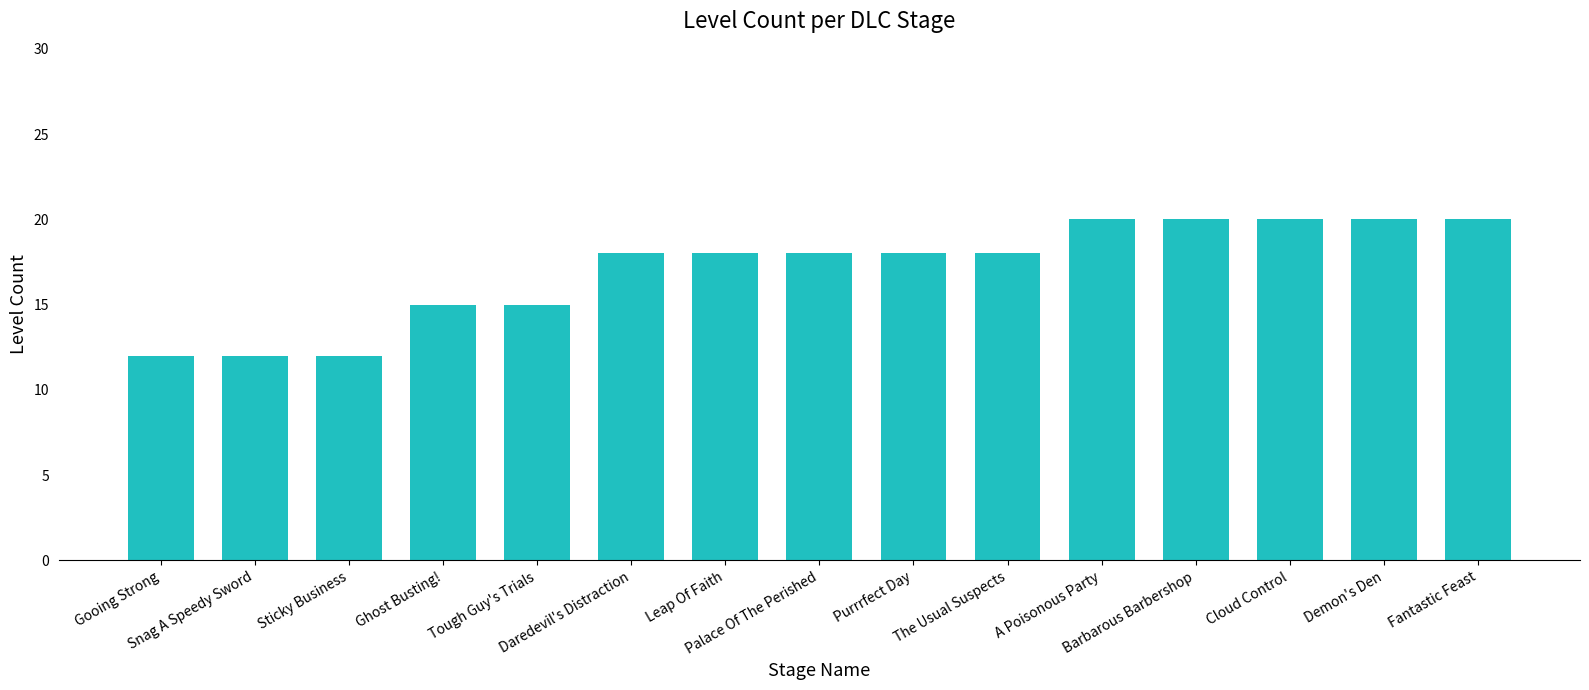

What is the label of the 3rd bar from the right?

Cloud Control